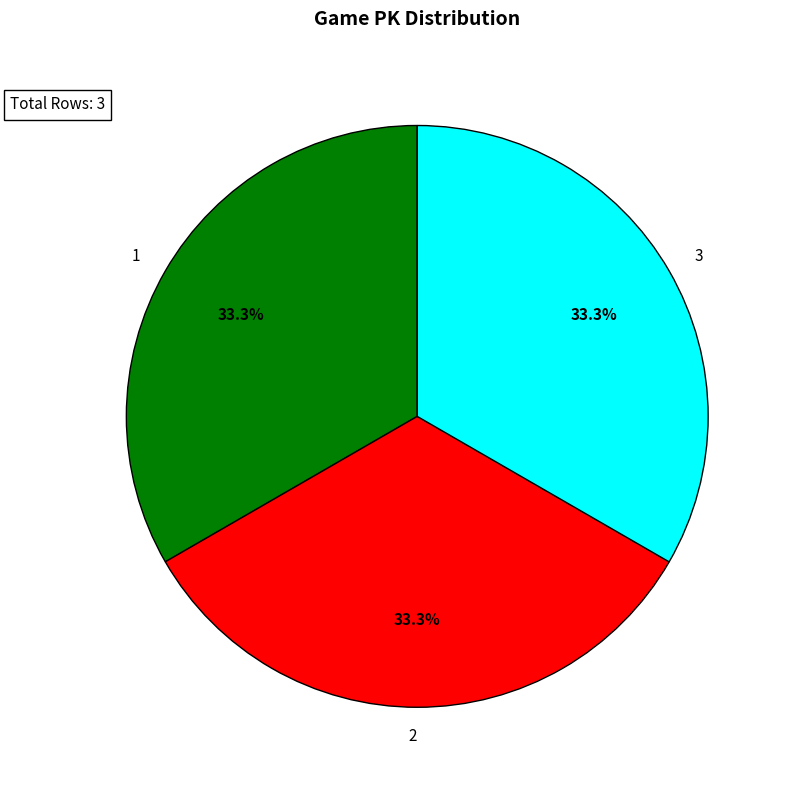

What percentage is the 3 slice, to the nearest percent?

33%